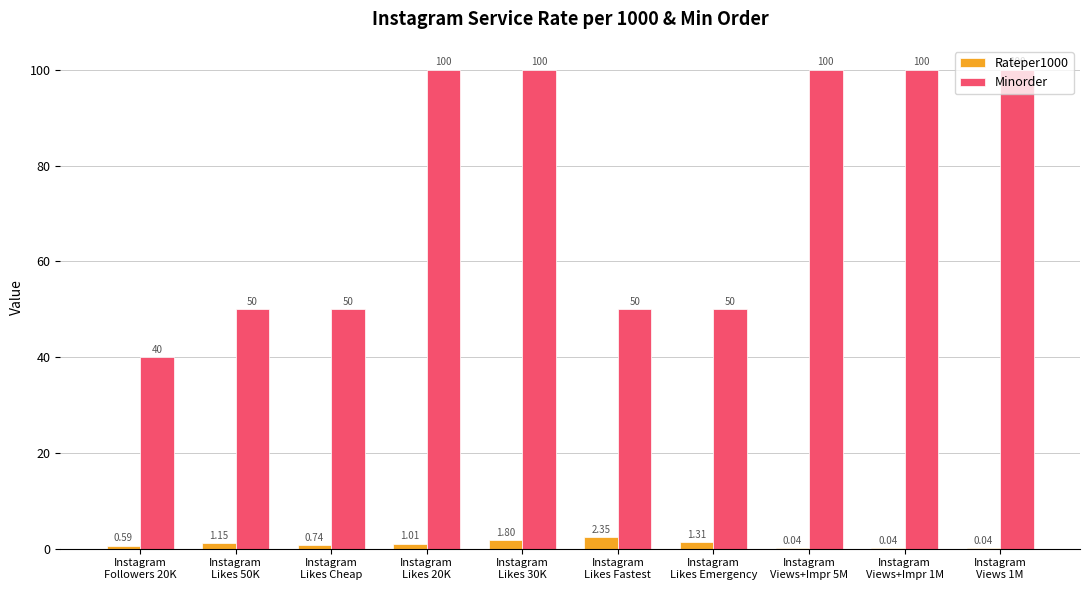

What is the sum of all Minorder values?

740.0